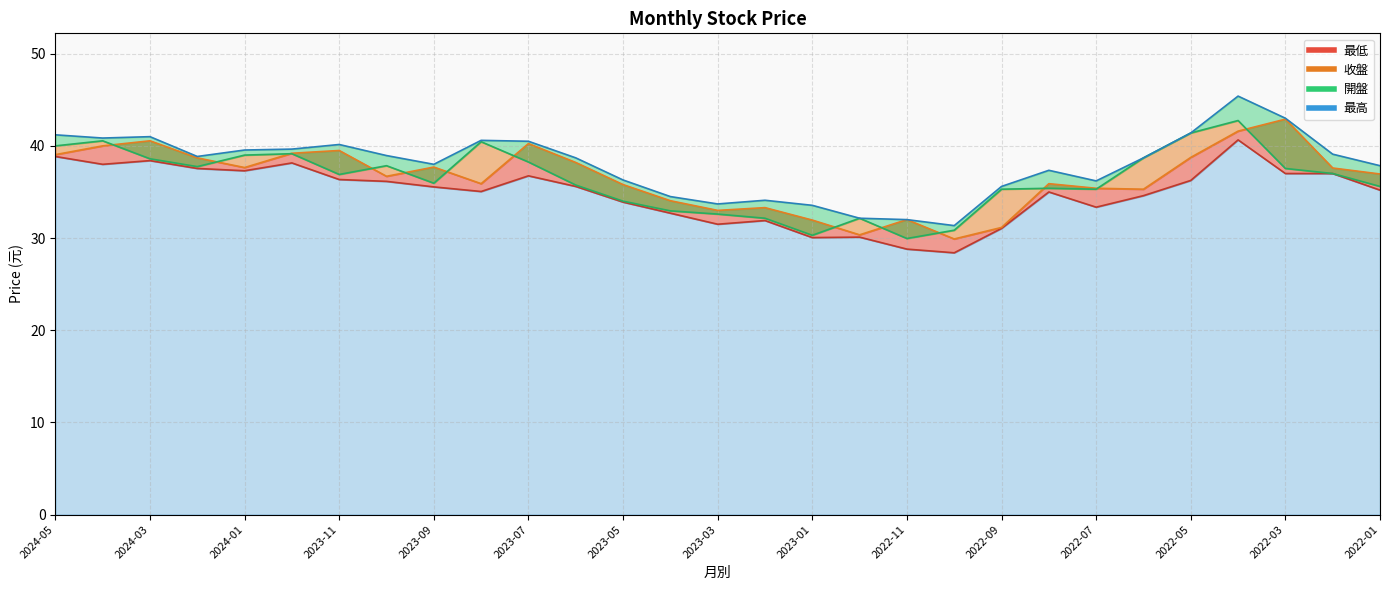

The value at 2022-09 is 35.6. True or false?

True